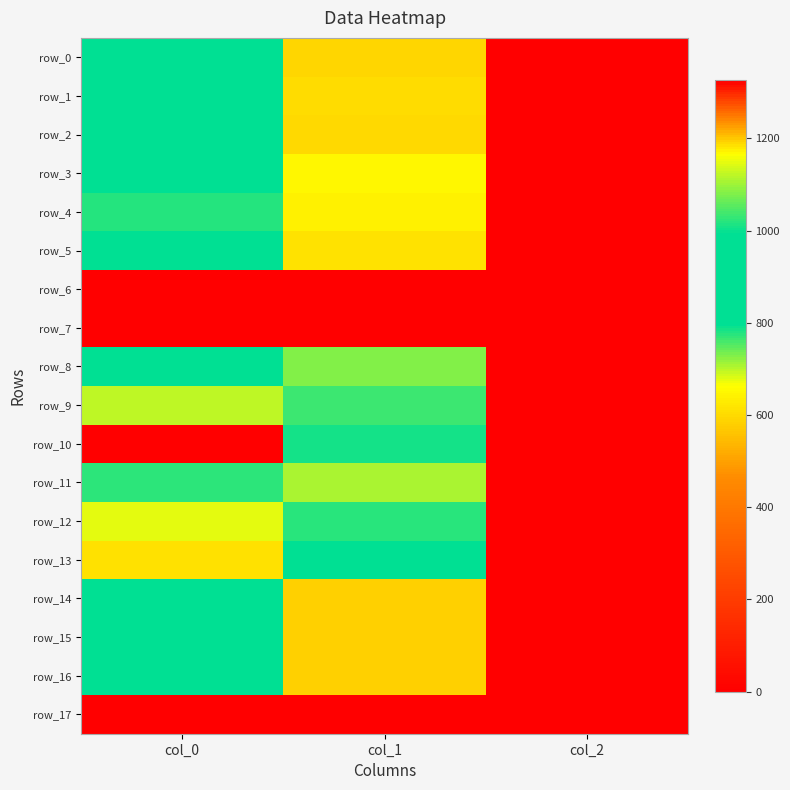

Is the value of row_11 at col_0 greater than the value of row_5 at col_2?

Yes